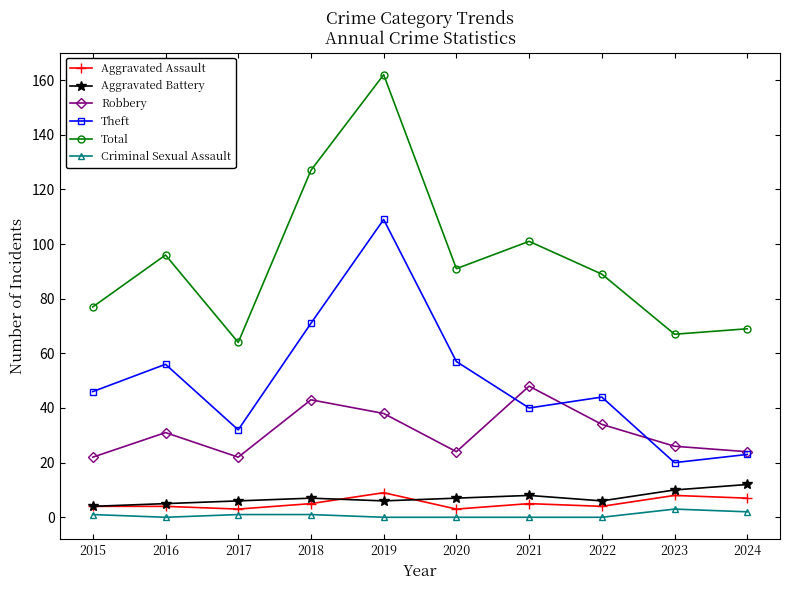

Rank the series at 2020 from highest to lowest value.

Total, Theft, Robbery, Aggravated Battery, Aggravated Assault, Criminal Sexual Assault